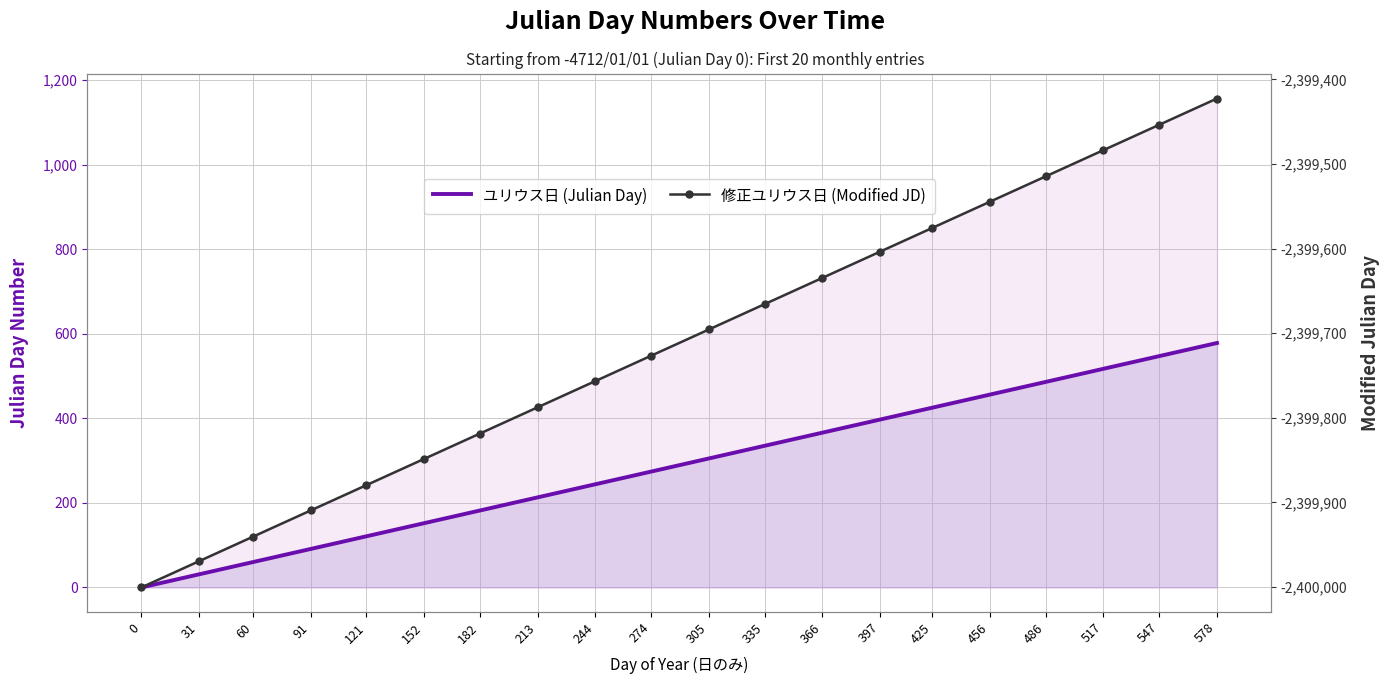

Reading left to right, extract all data points from this chart.

ユリウス日 (Julian Day): 0.0	31.0	60.0	91.0	121.0	152.0	182.0	213.0	244.0	274.0	305.0	335.0	366.0	397.0	425.0	456.0	486.0	517.0	547.0	578.0
修正ユリウス日 (Modified JD): -2400000.5	-2399969.5	-2399940.5	-2399909.5	-2399879.5	-2399848.5	-2399818.5	-2399787.5	-2399756.5	-2399726.5	-2399695.5	-2399665.5	-2399634.5	-2399603.5	-2399575.5	-2399544.5	-2399514.5	-2399483.5	-2399453.5	-2399422.5